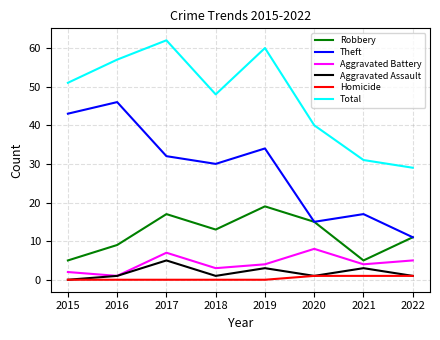

What is the difference between the Aggravated Assault values at 2020 and 2017?

4